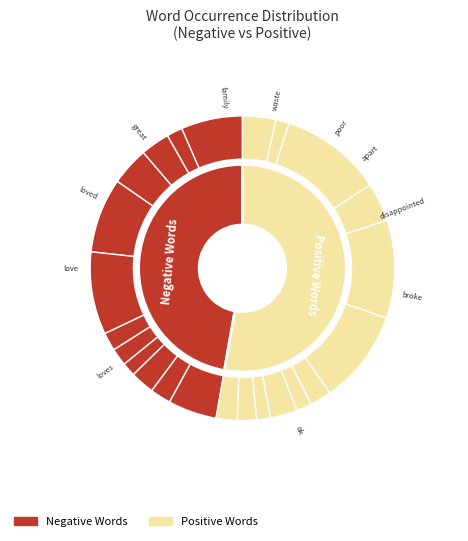

Is there a majority slice in this chart?

No